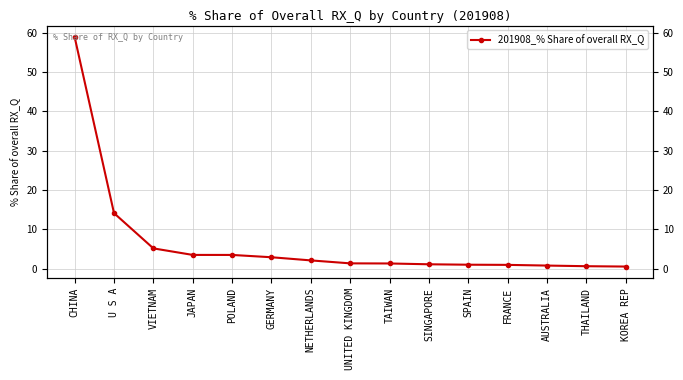

What position from the left is SPAIN?

11